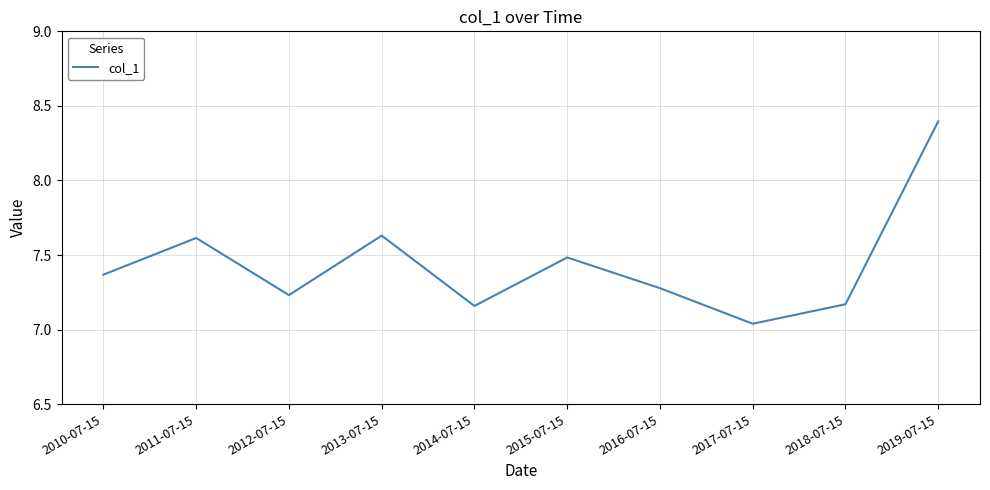

Where is the first local maximum?

2011-07-15